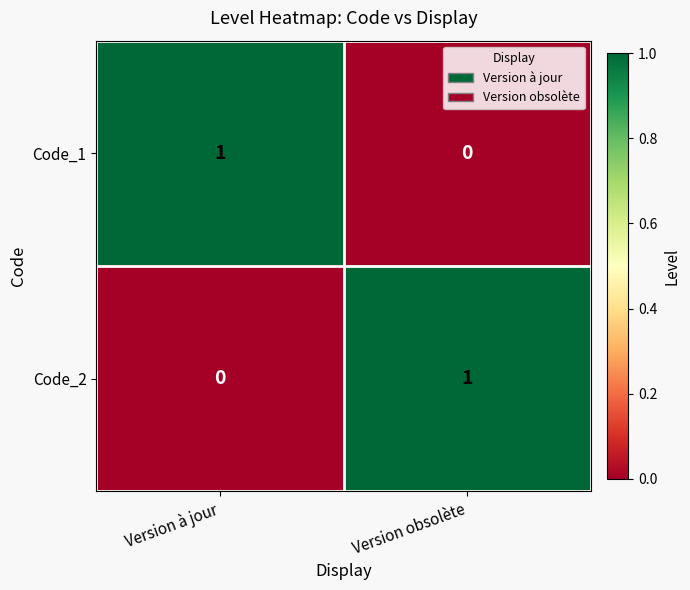

Reading left to right, extract all data points from this chart.

Code_1: 1	0
Code_2: 0	1